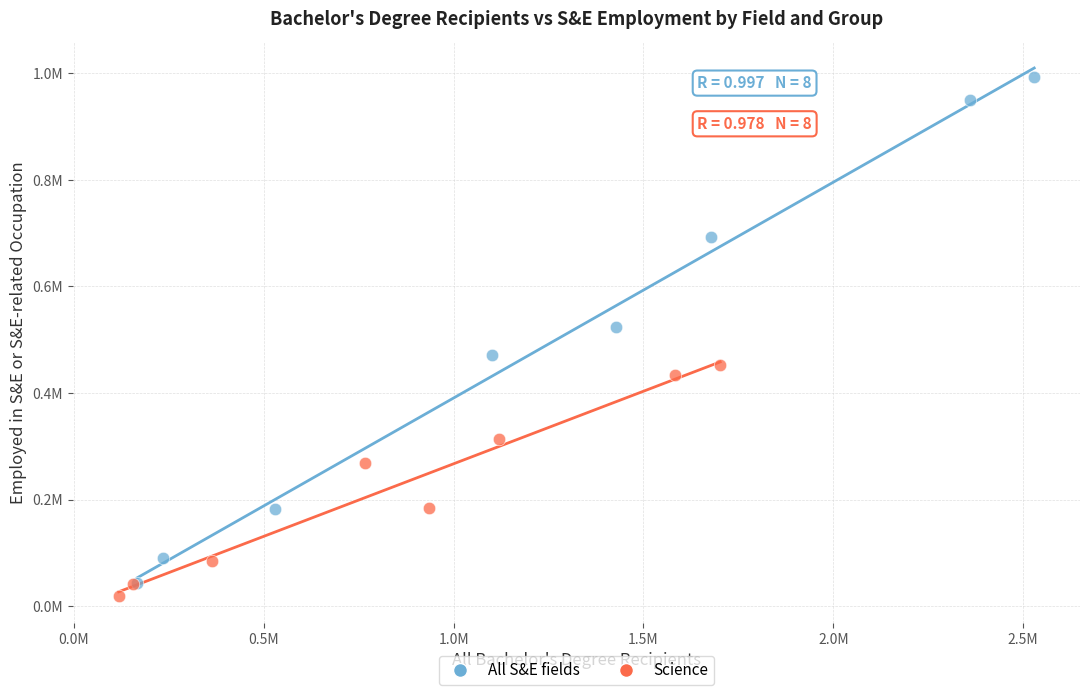

Which series reaches the maximum Y coordinate?

All S&E fields